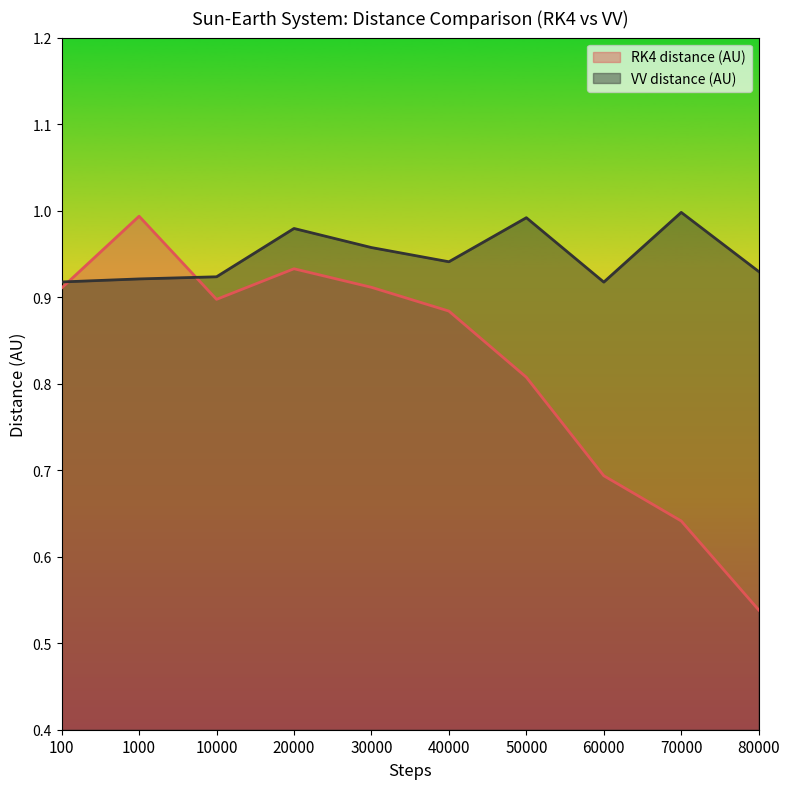

What are all the series names shown in the legend?

RK4 distance (AU), VV distance (AU)